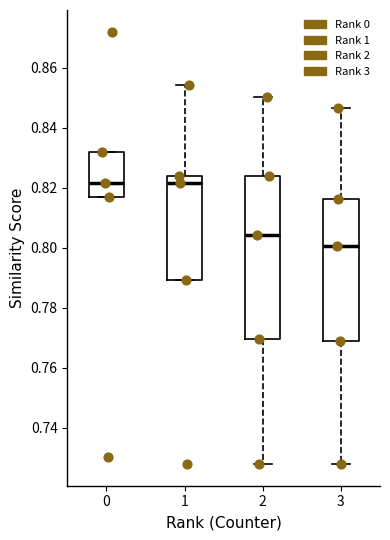

Which box has the lowest median line?

3